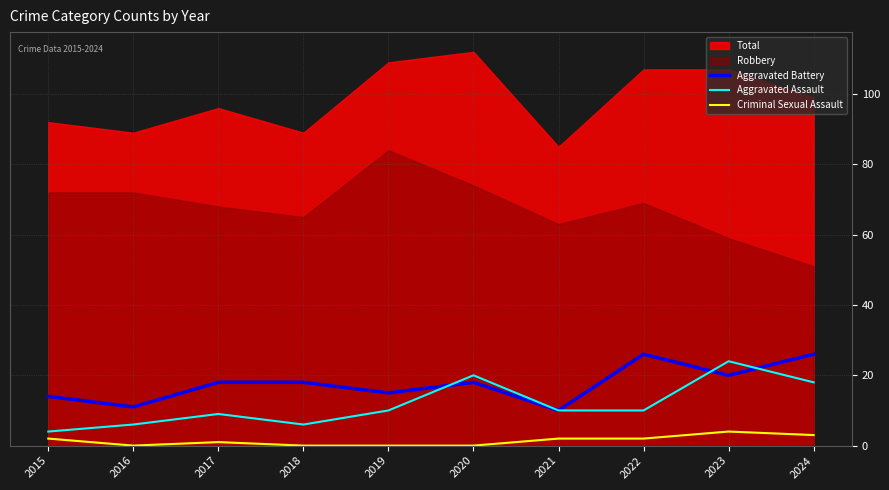

List the labels in order of Aggravated Battery value, largest first.

2022, 2024, 2023, 2017, 2018, 2020, 2019, 2015, 2016, 2021